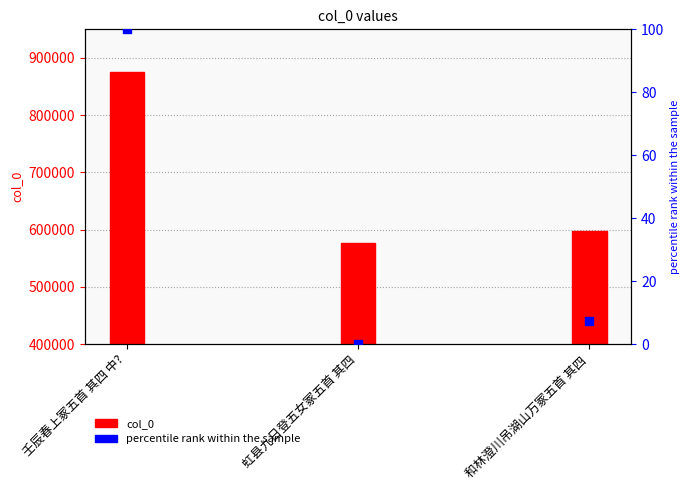

Which series has the largest Y range (max minus min)?

col_0